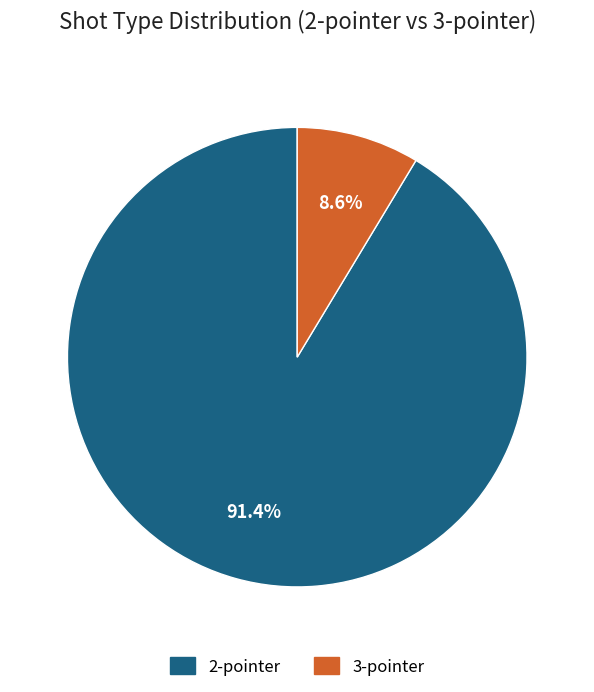

Is there a majority slice in this chart?

Yes